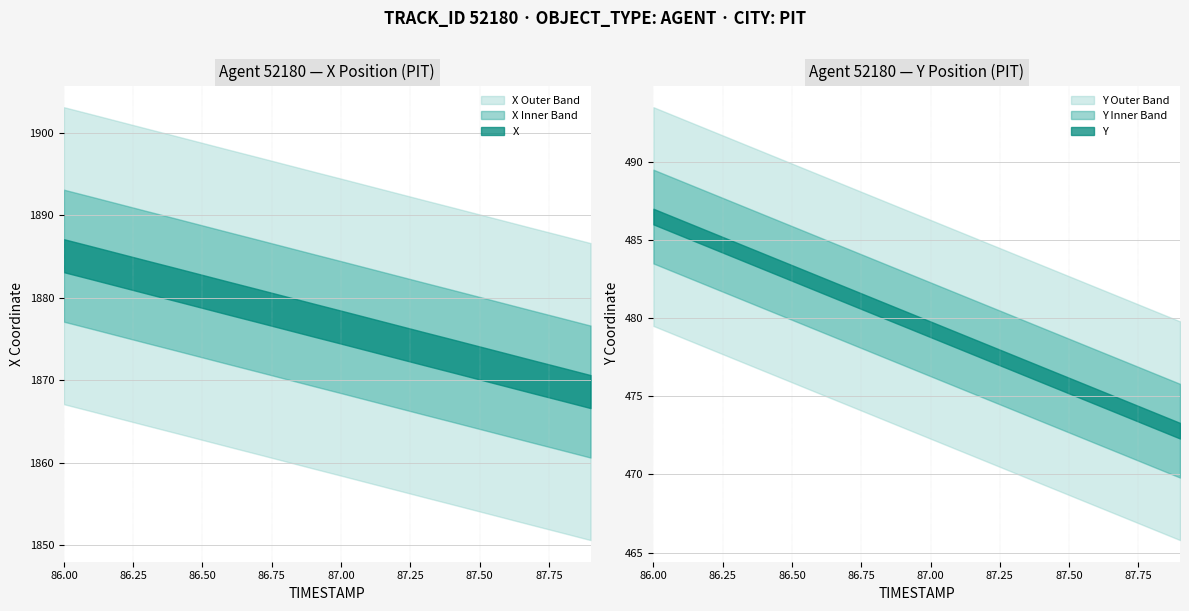

What is the sum of all Y values?

9593.0